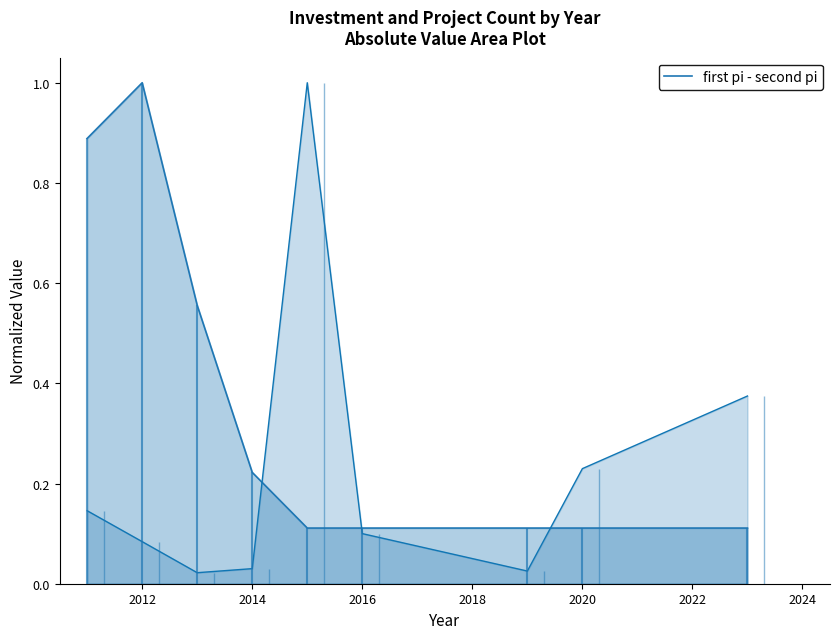

Which category has the highest value in the first pi - second pi series?

2012